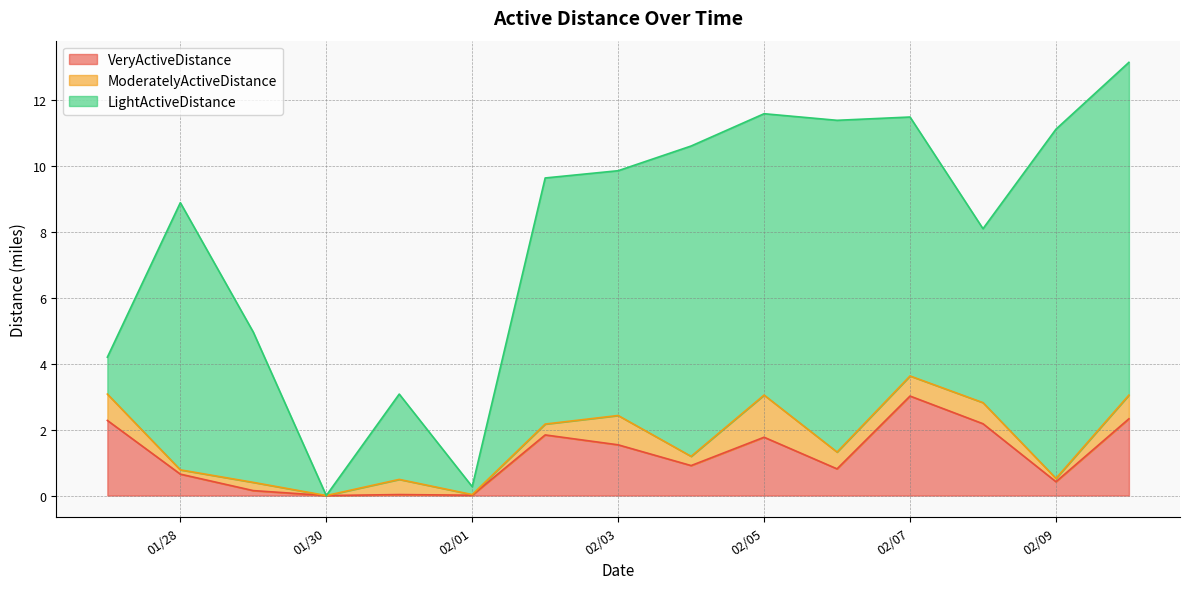

What are all the series names shown in the legend?

VeryActiveDistance, ModeratelyActiveDistance, LightActiveDistance